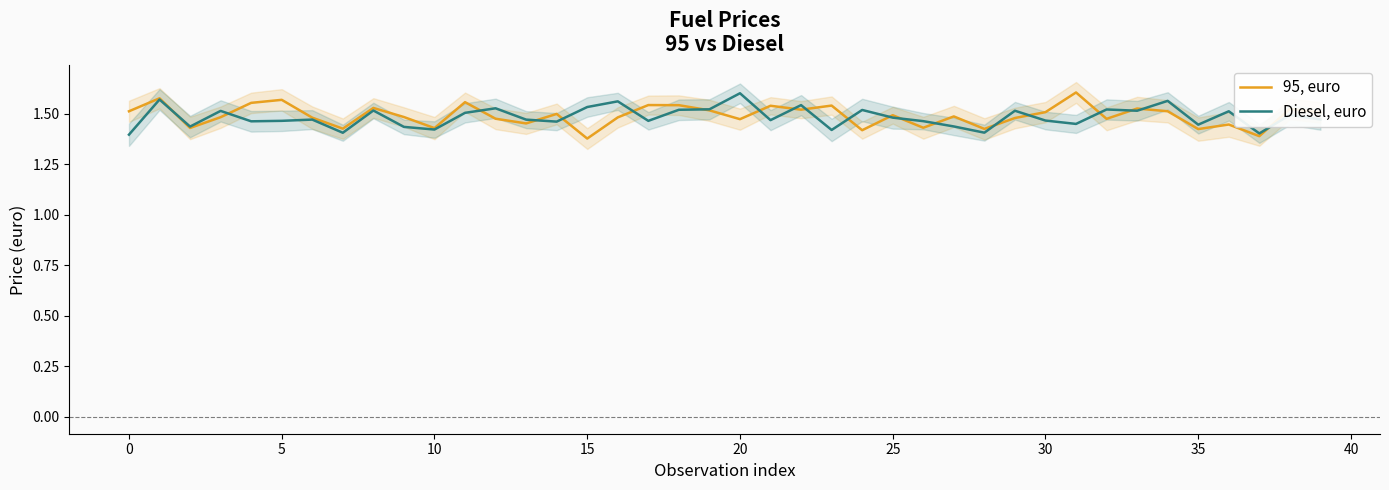

At which label is 95, euro closest to 1?

15